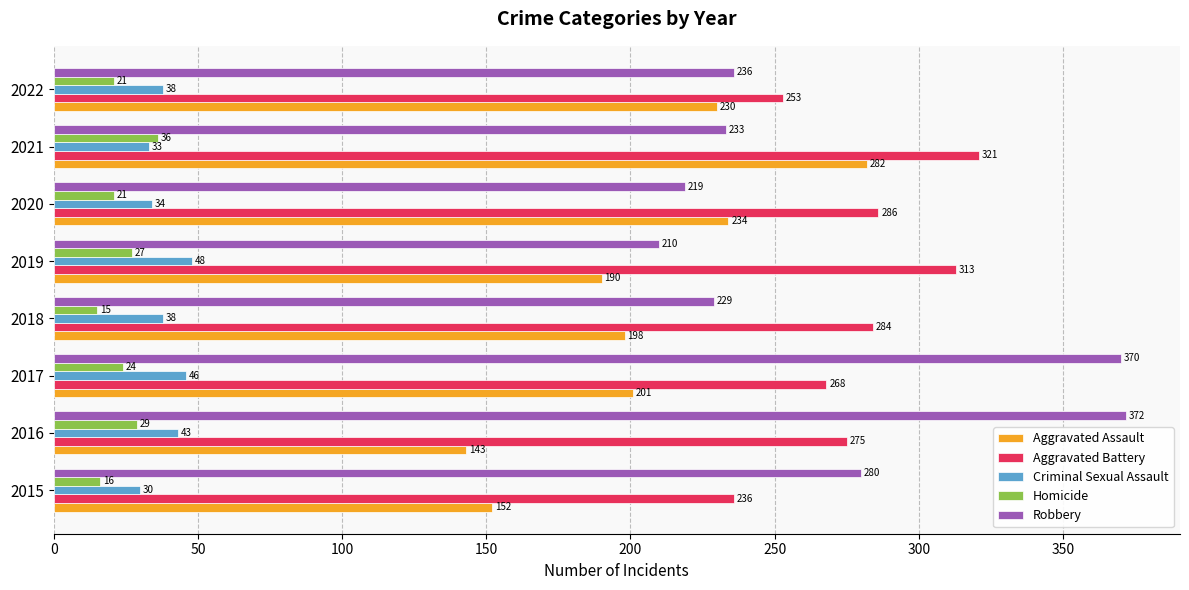

What is the difference between the second highest and second lowest values in the Robbery series?

151